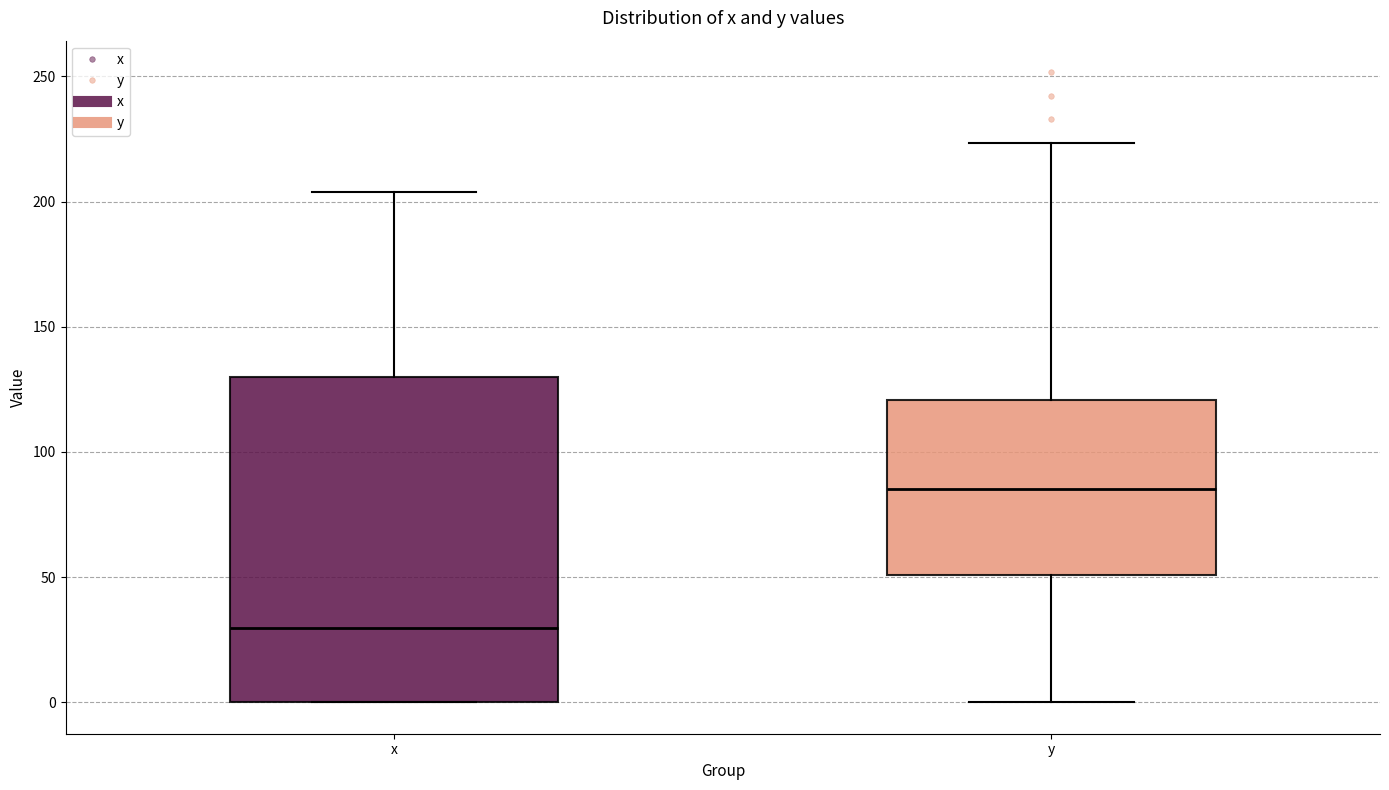

Comparing the boxes themselves (not the whiskers), which one is the tallest?

x